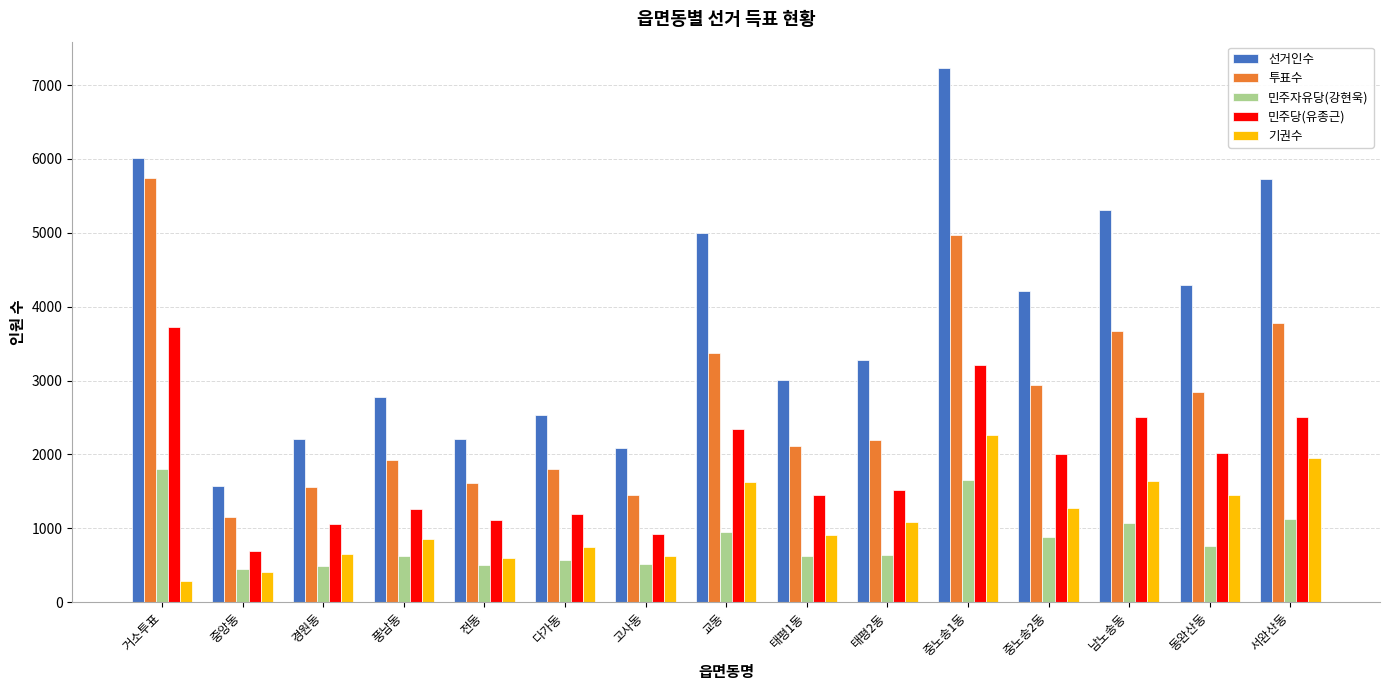

What is the average value of the 선거인수 series?

3830